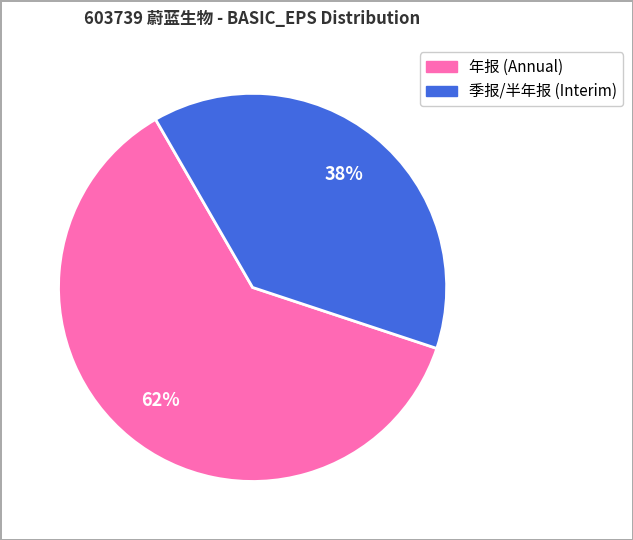

How many segments does this pie chart have?

2